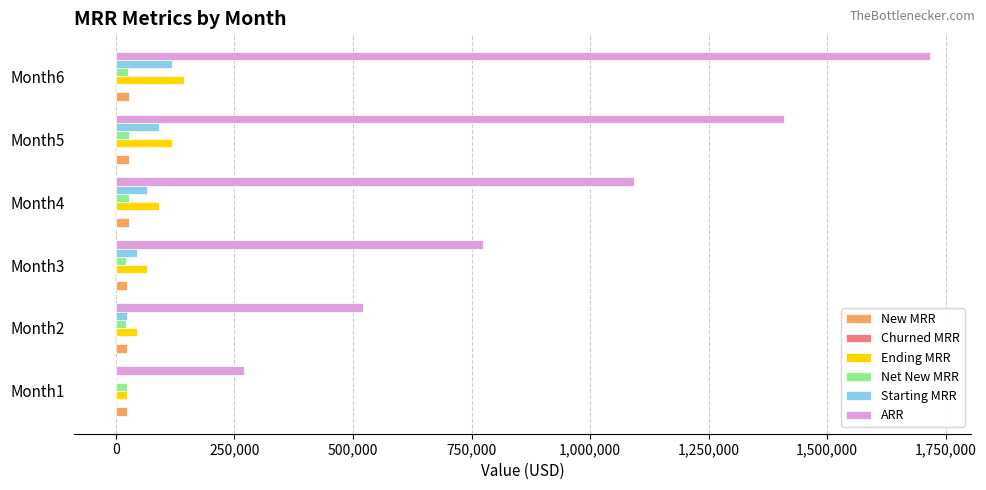

What is the maximum value for ARR?

1717920